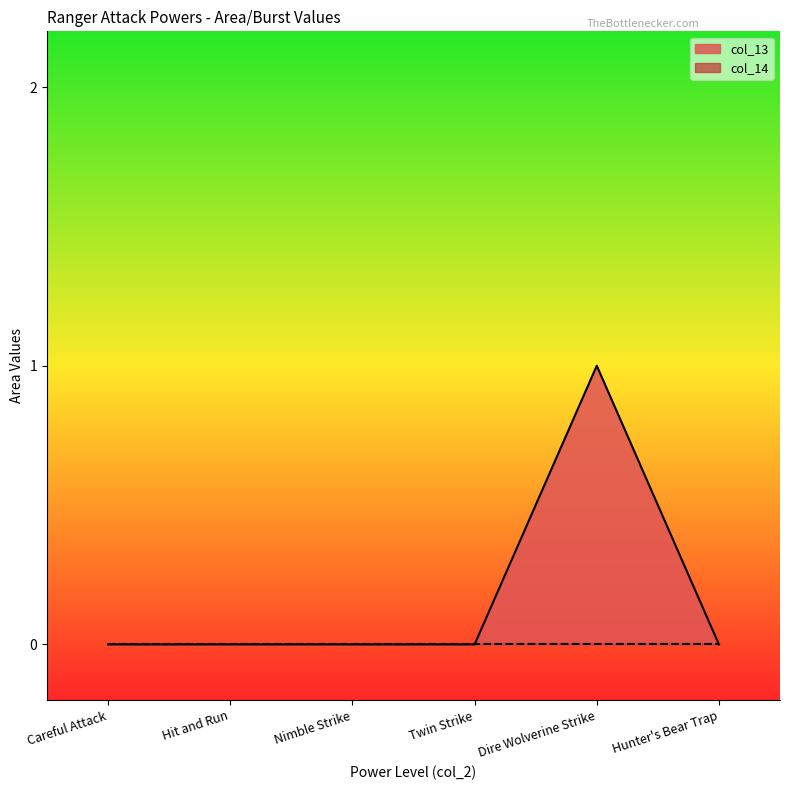

What is the difference between the values at Dire Wolverine Strike and Hunter's Bear Trap?

1